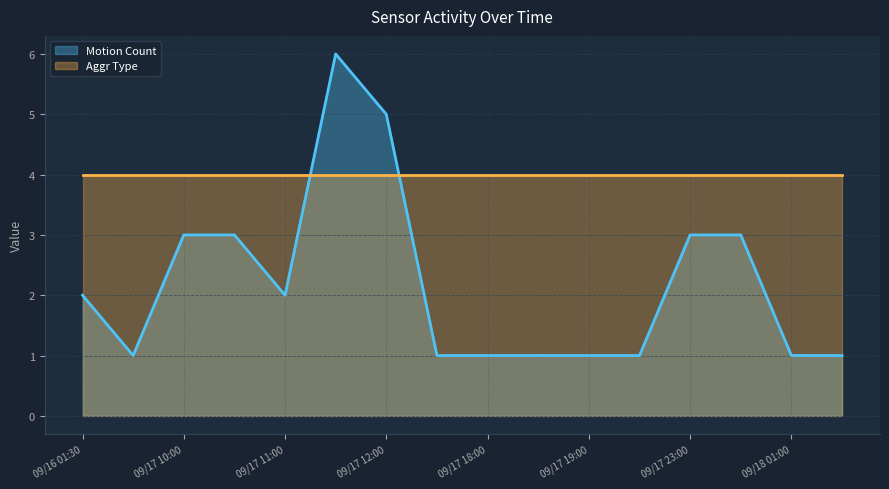

Reading right to left, what are all the values shown in this chart?

09/18 10:00=1	09/18 01:00=1	09/17 23:30=3	09/17 23:00=3	09/17 21:30=1	09/17 19:00=1	09/17 18:30=1	09/17 18:00=1	09/17 12:30=1	09/17 12:00=5	09/17 11:30=6	09/17 11:00=2	09/17 10:30=3	09/17 10:00=3	09/16 08:30=1	09/16 01:30=2